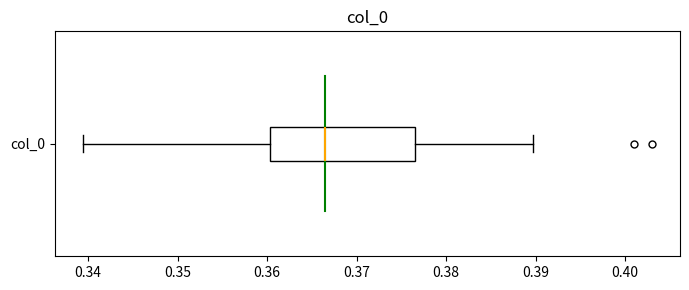

Where does the right whisker of the box for col_0 end on the x-axis? The values are not printed on the chart, so give them approximately, as read against the axis.

0.390